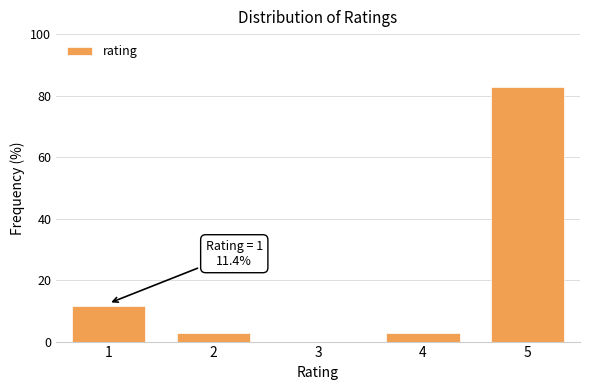

Reading left to right, extract all data points from this chart.

1=11.4	2=2.9	3=0.0	4=2.9	5=82.9